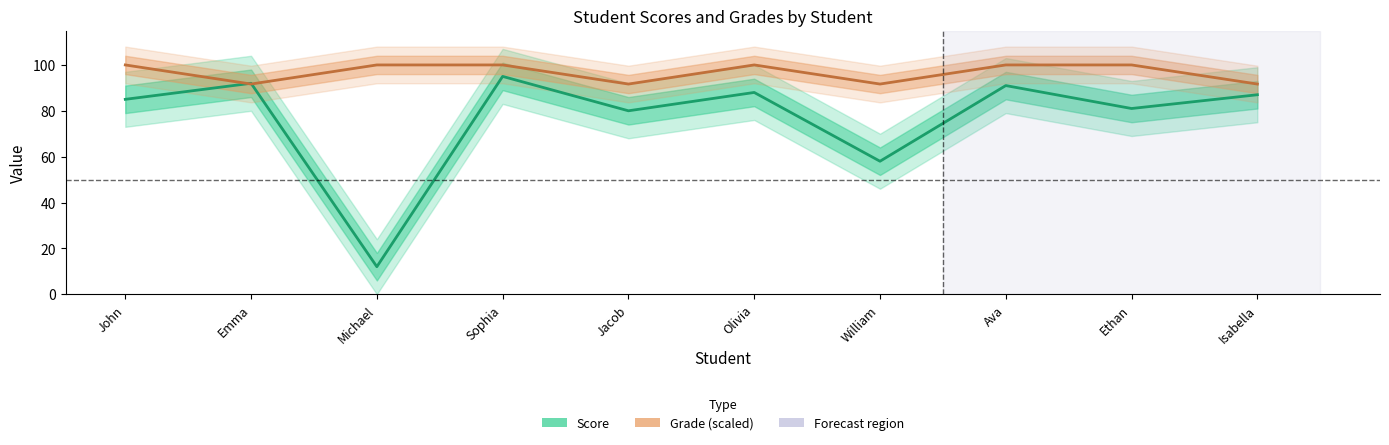

The value of Grade (scaled) at William is 91.7. True or false?

True